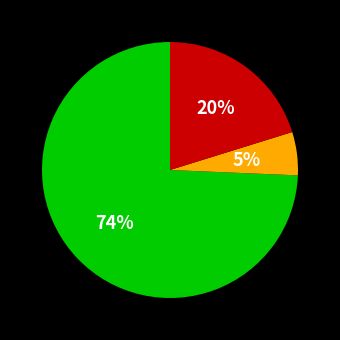

Does any single category account for the majority?

Yes